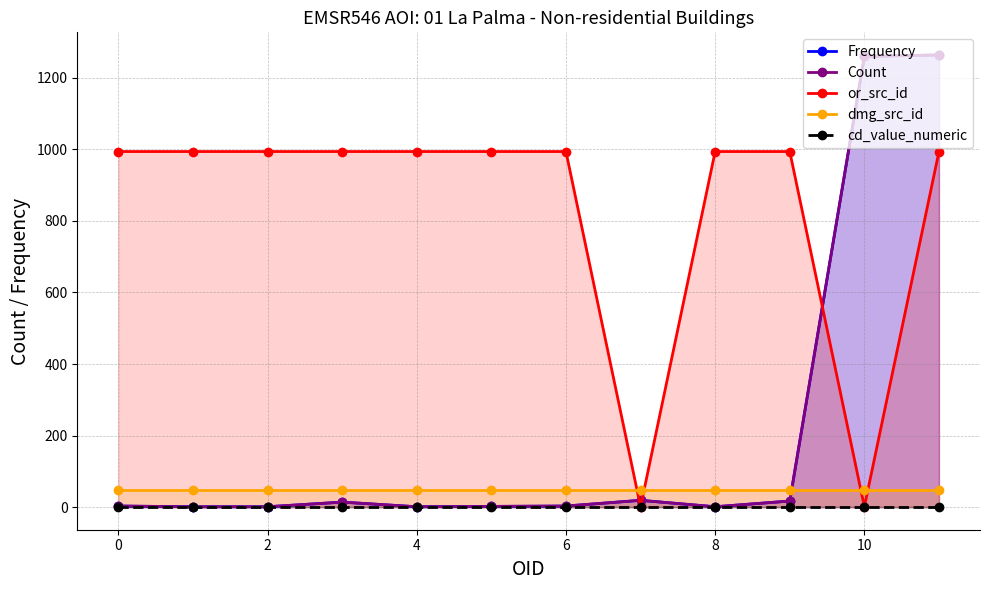

What is the total value across all series at 8?

1045